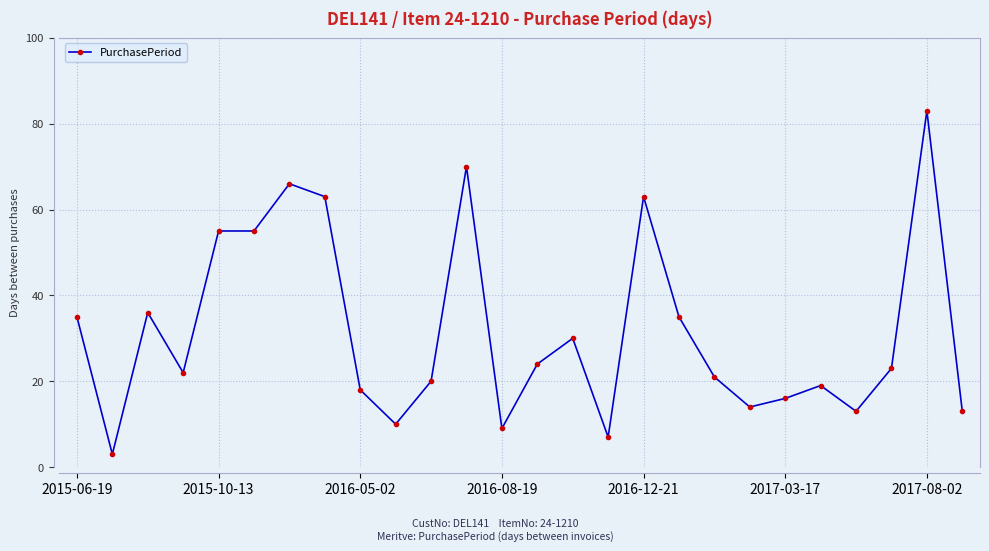

What is the average value?

32